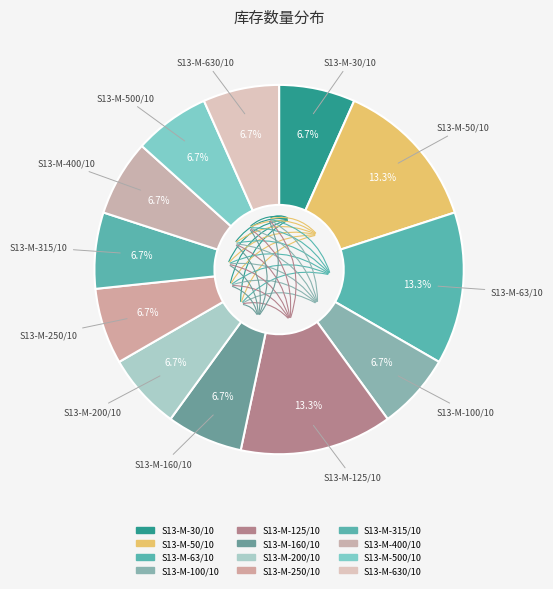

To the nearest percent, what is the average slice percentage?

8%